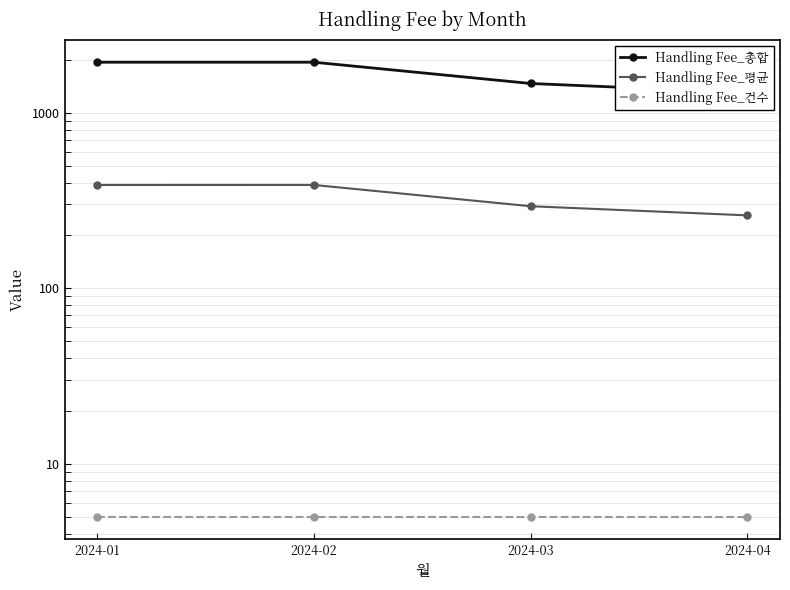

At which label is Handling Fee_건수 closest to 5?

2024-01